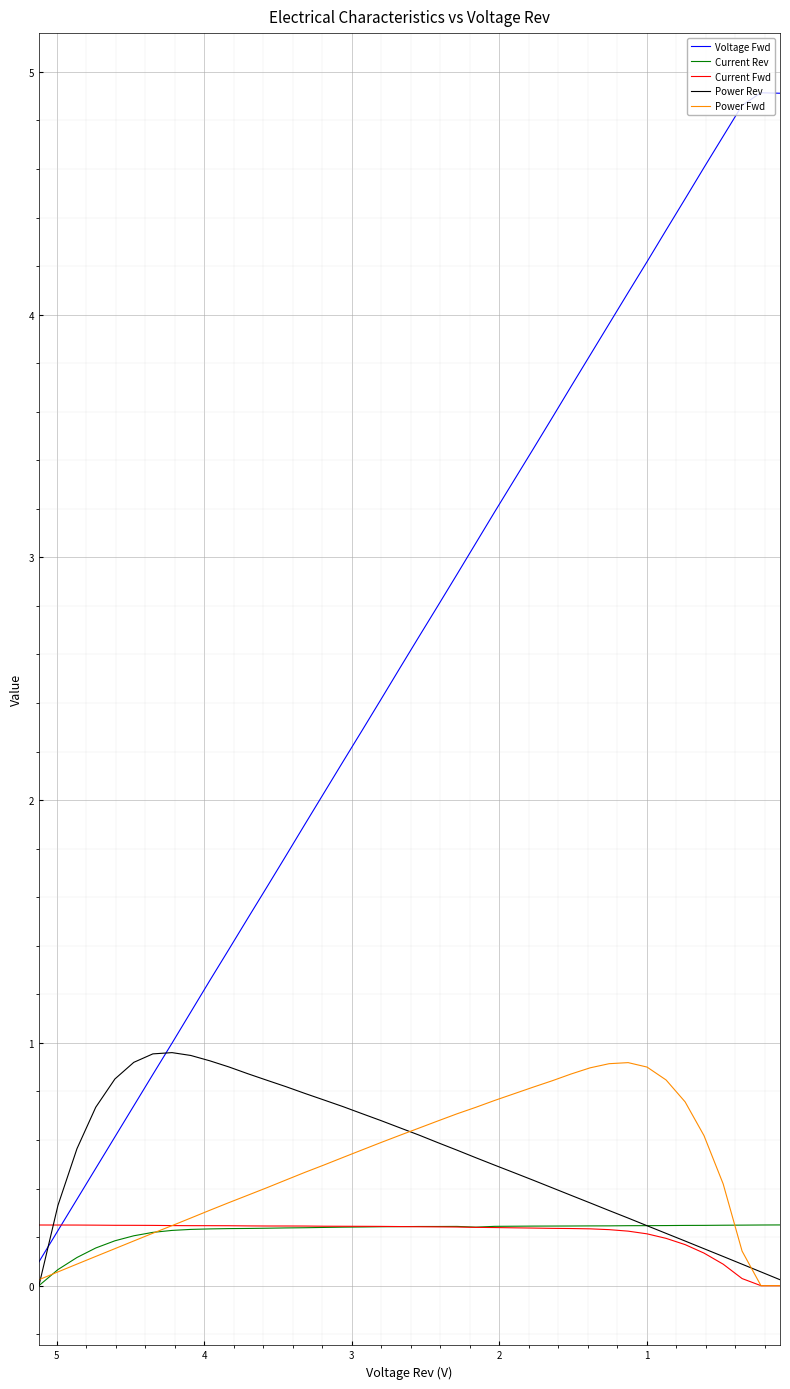

How many series are shown in this chart?

5